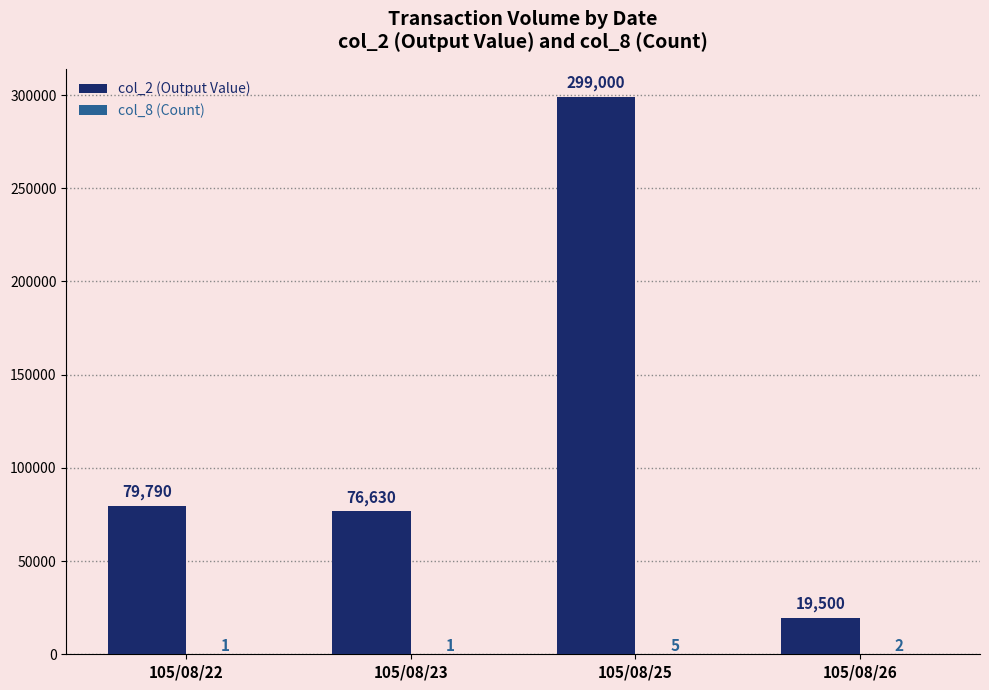

What is the sum of the col_2 (Output Value) values at 105/08/23 and 105/08/22?

156420